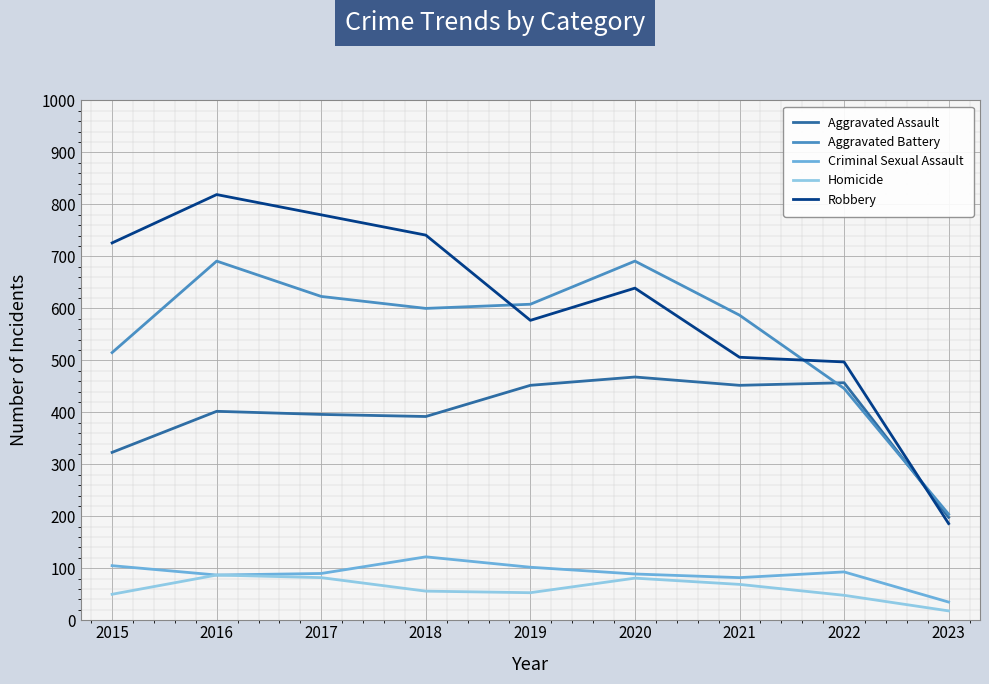

True or false: Aggravated Assault and Criminal Sexual Assault intersect in this chart.

False